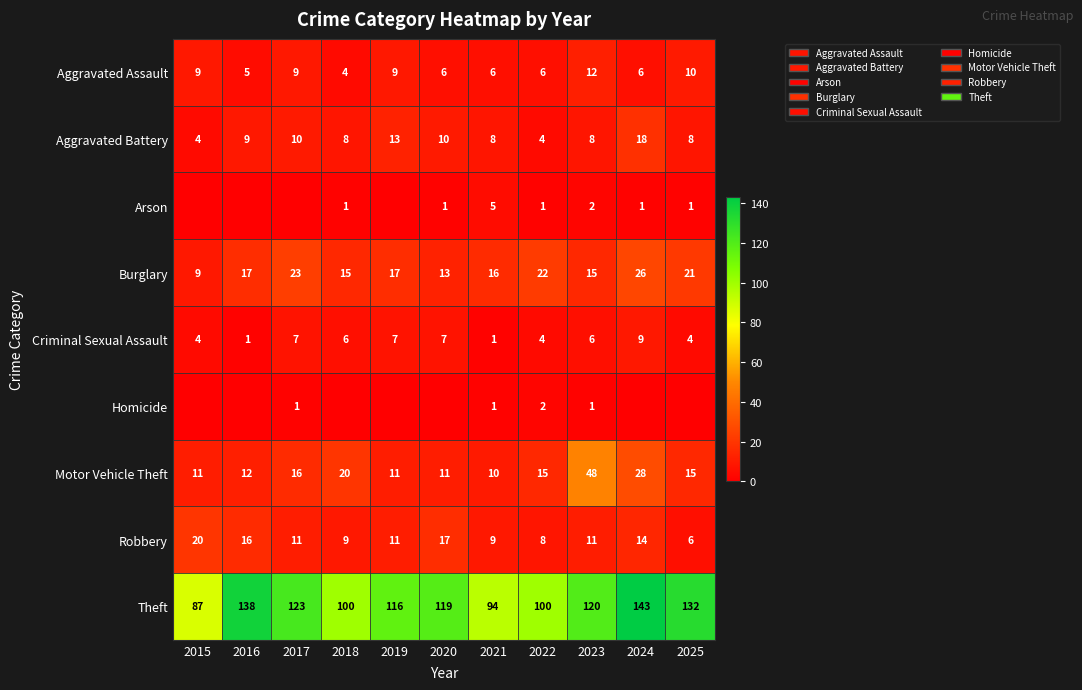

Which series changed the most between 2022 and 2023?

Motor Vehicle Theft